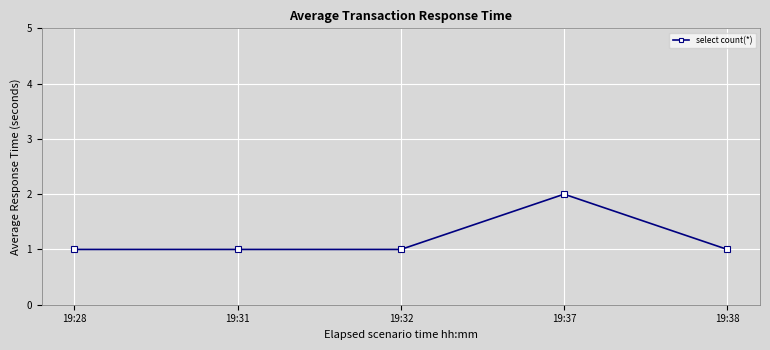

Reading left to right, what are all the values shown in this chart?

1	1	1	2	1